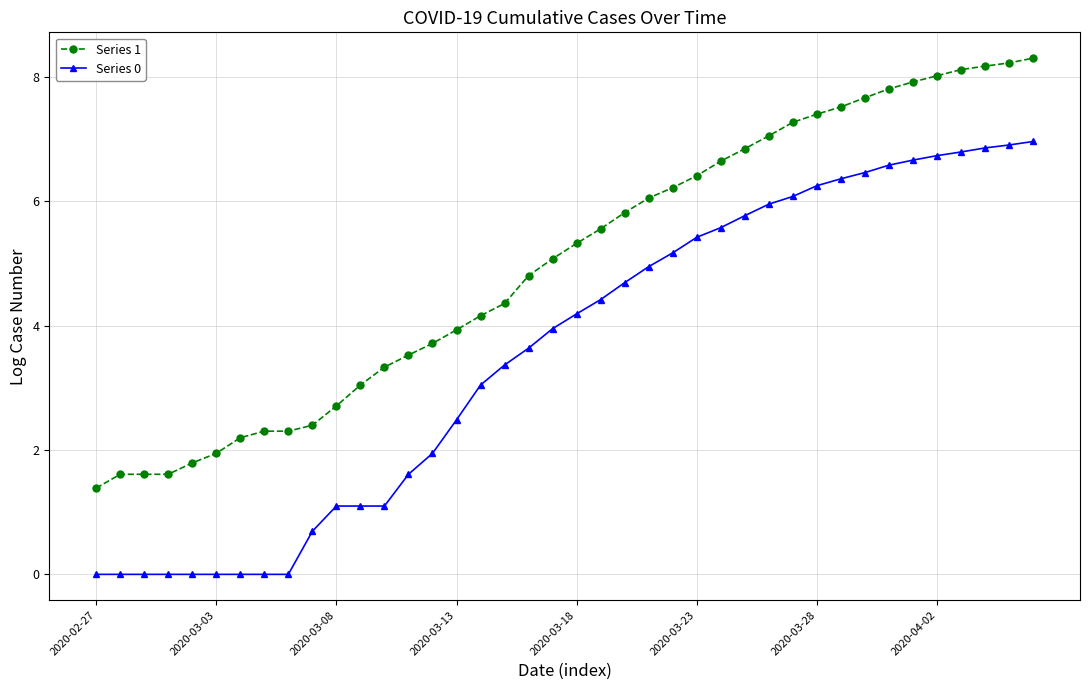

Which series has the largest range (max minus min)?

Series 0